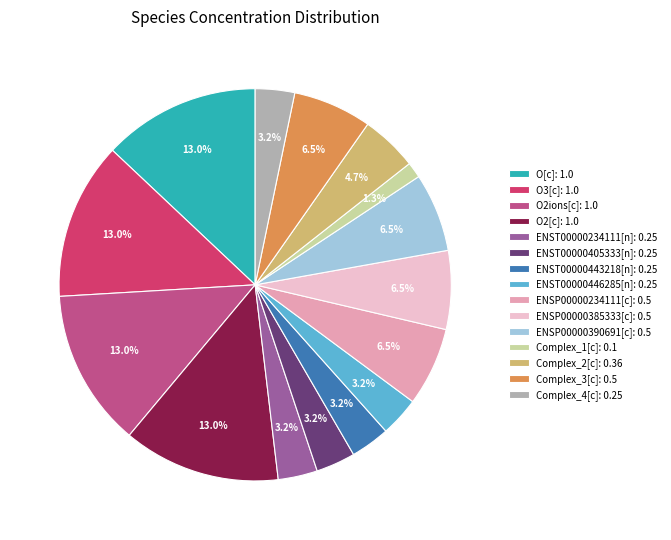

Which has a higher value, ENSP00000385333[c]: 0.5 or Complex_1[c]: 0.1?

ENSP00000385333[c]: 0.5